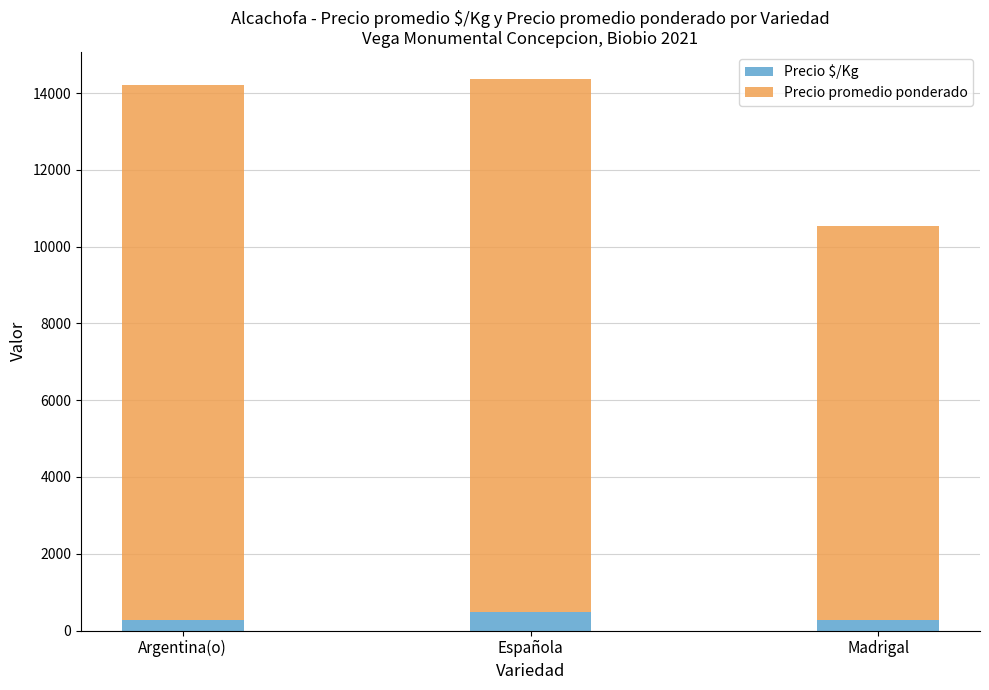

What value does the Precio $/Kg series have at Española?

482.1